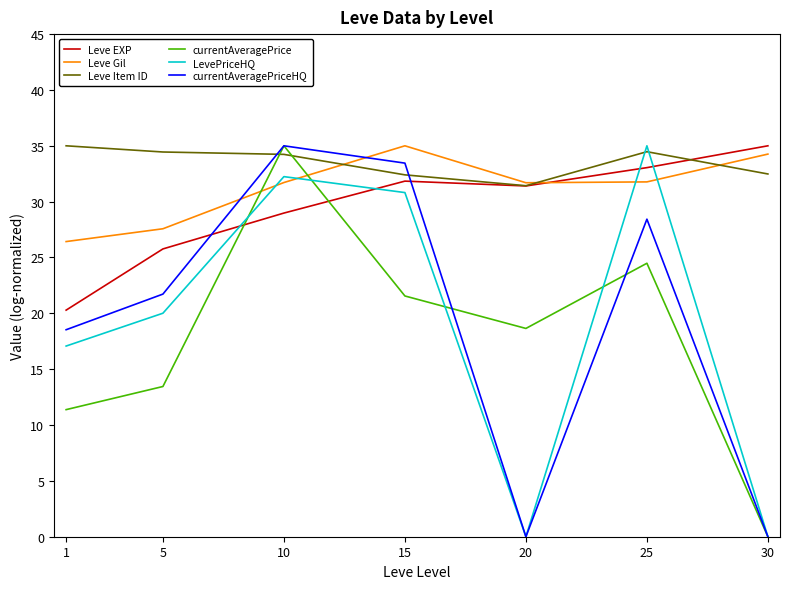

How many times do currentAveragePrice and Leve Item ID cross each other?

2